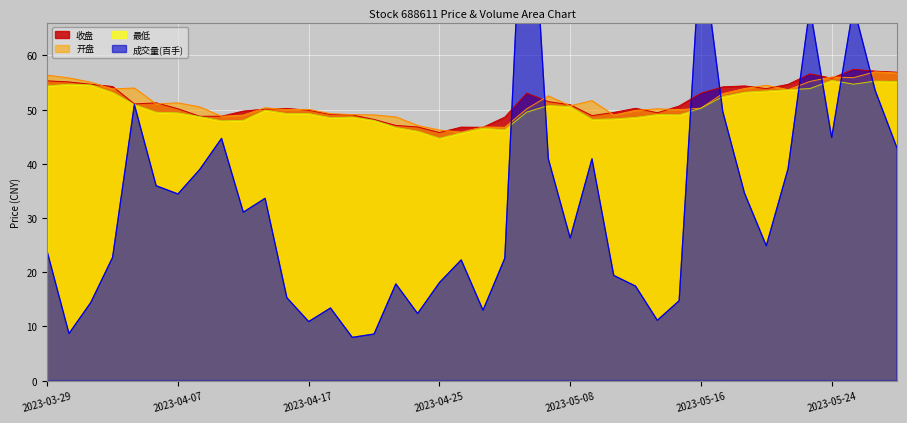

How many values in the 收盘 series are below 50?

16